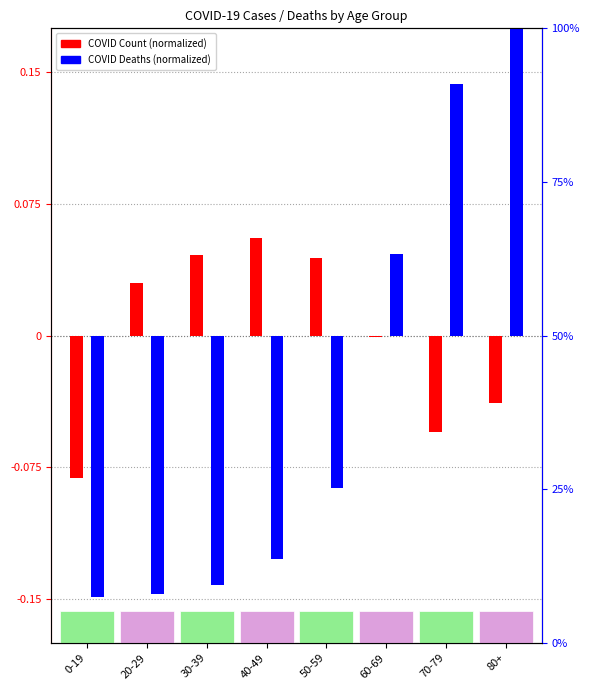

What is the sum of the COVID Count (normalized) values at 0-19 and 80+?

-0.1